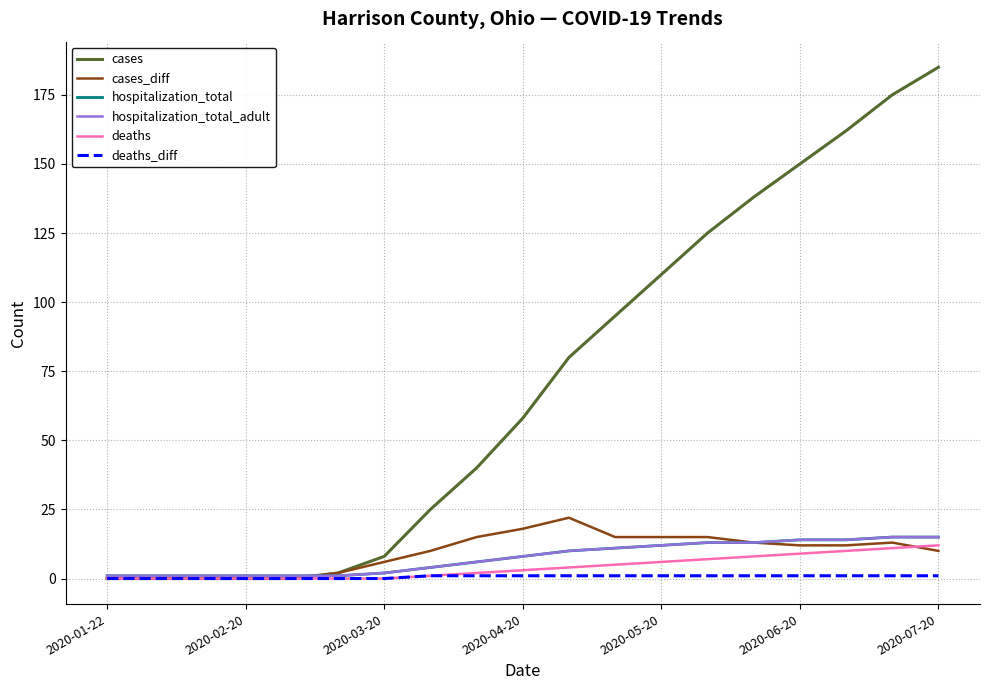

Does the chart have visible grid lines?

Yes